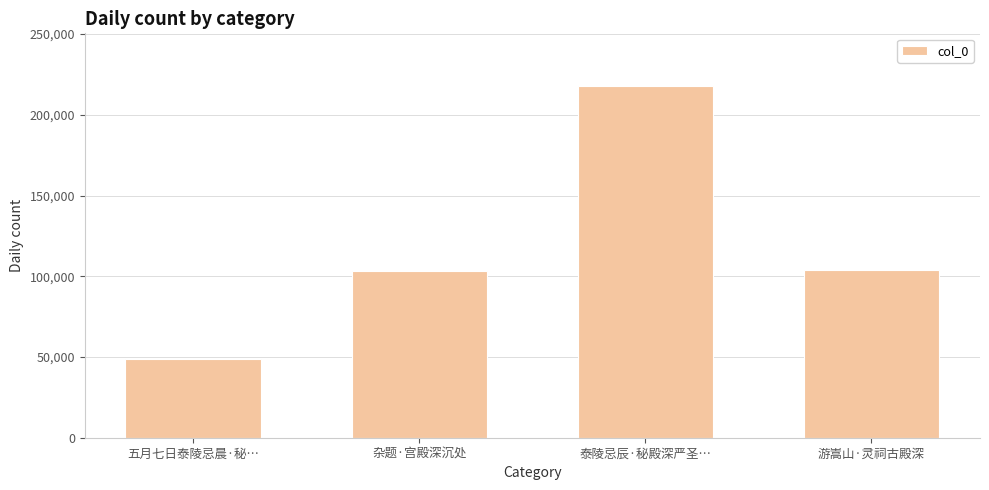

Approximately how many times larger is the value at 游嵩山·灵祠古殿深 compared to 杂题·宫殿深沉处?

1.0